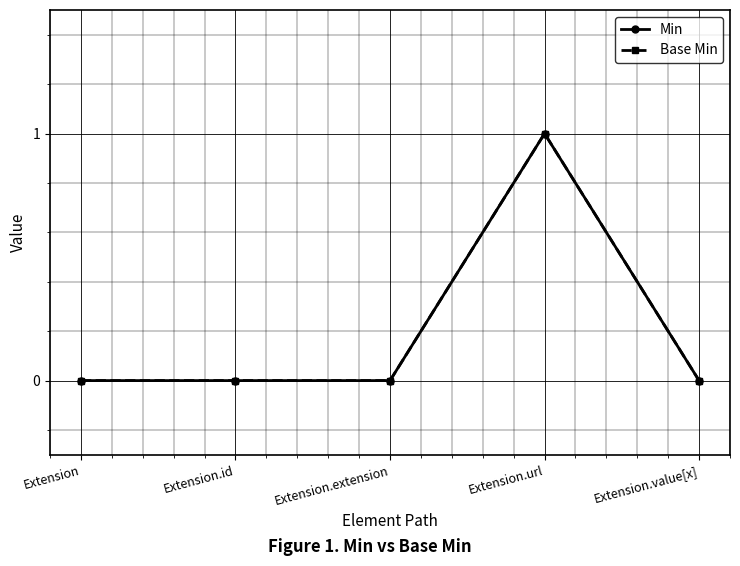

At which label does Min reach its minimum?

Extension